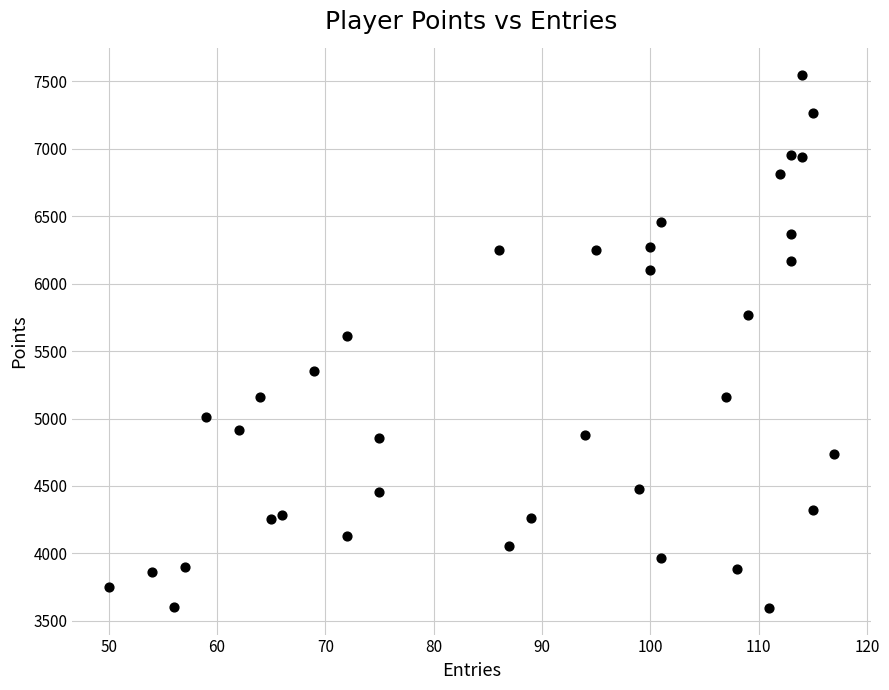

What is the range of X values (max minus min)?

67